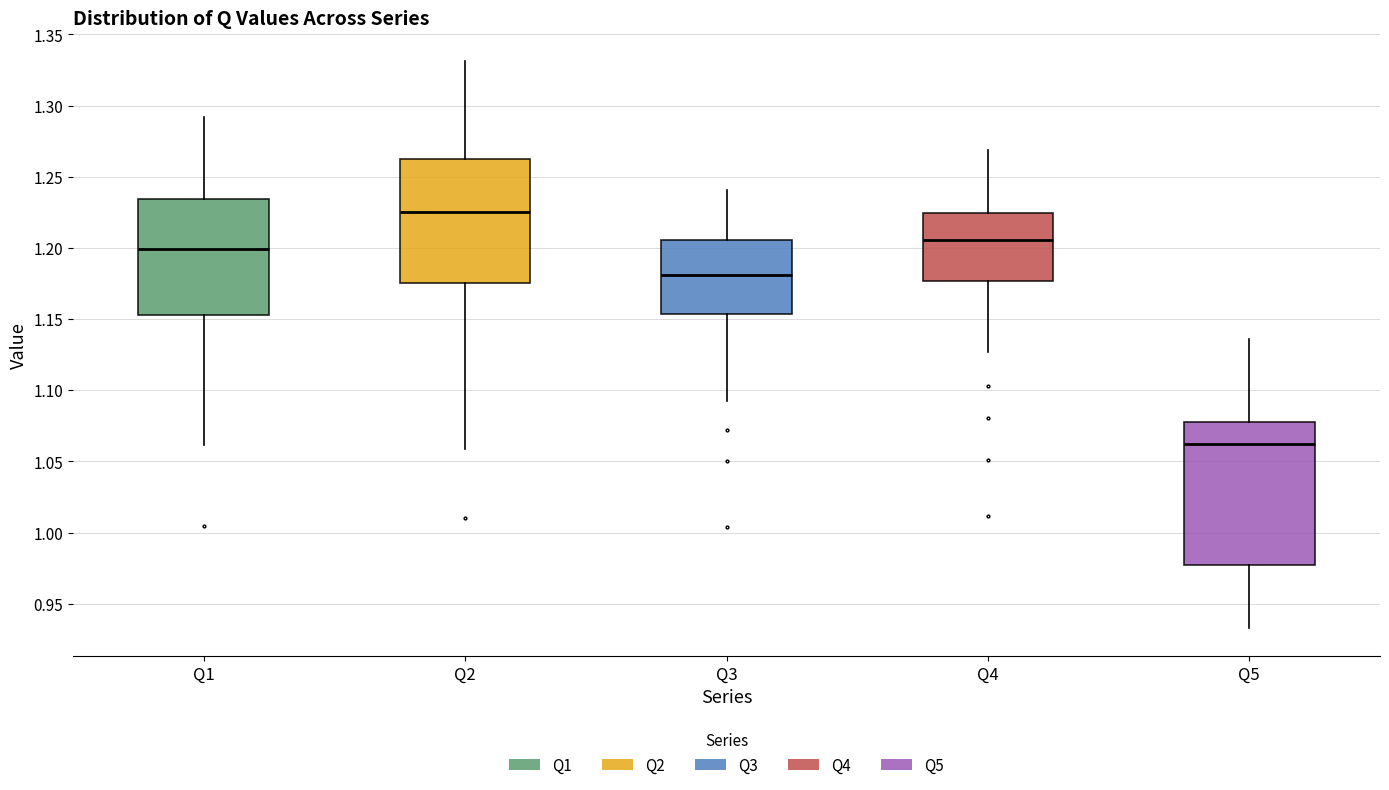

Which box's median line is the lowest?

Q5